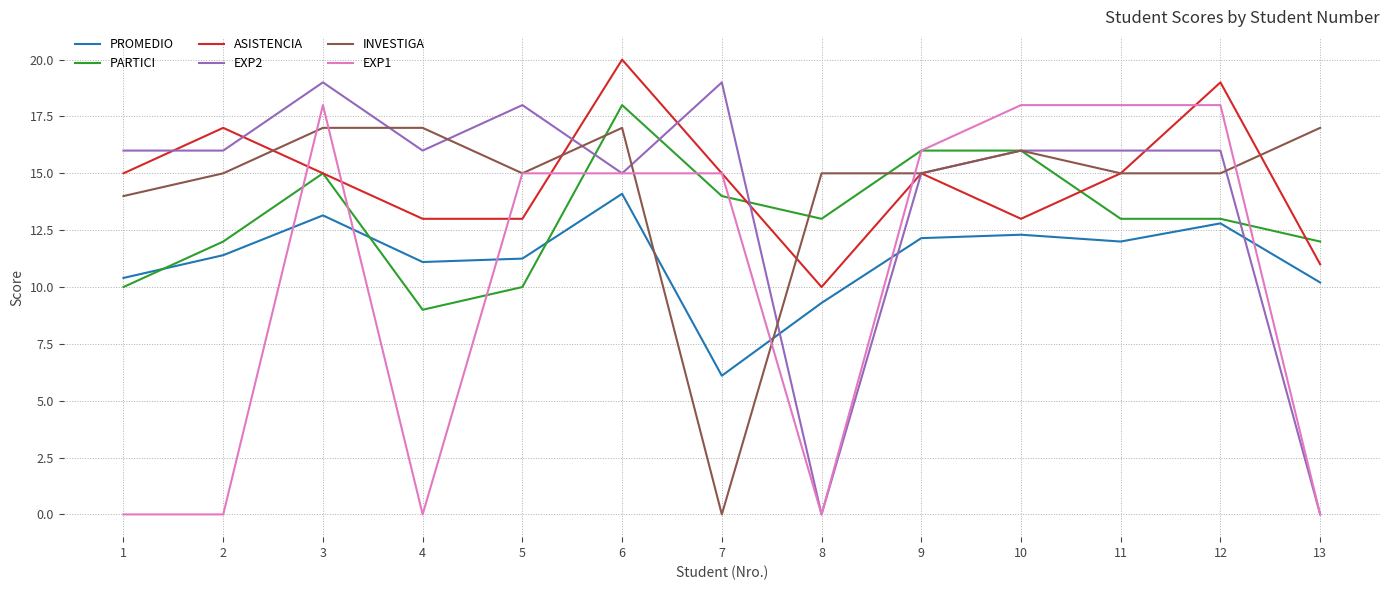

Is the value of INVESTIGA at 6 greater than the value of ASISTENCIA at 8?

Yes